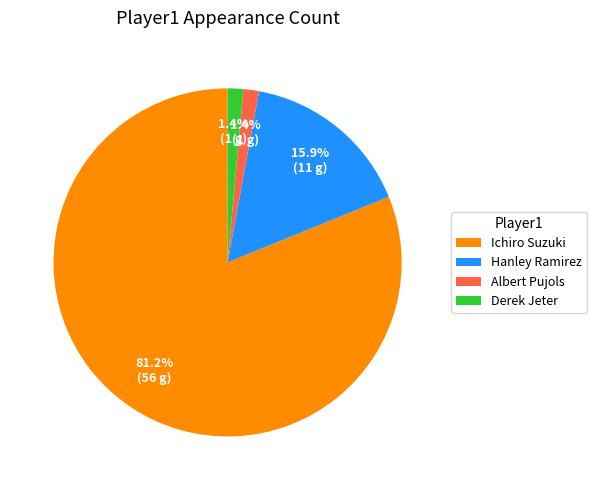

To the nearest percent, what is the average slice percentage?

25%